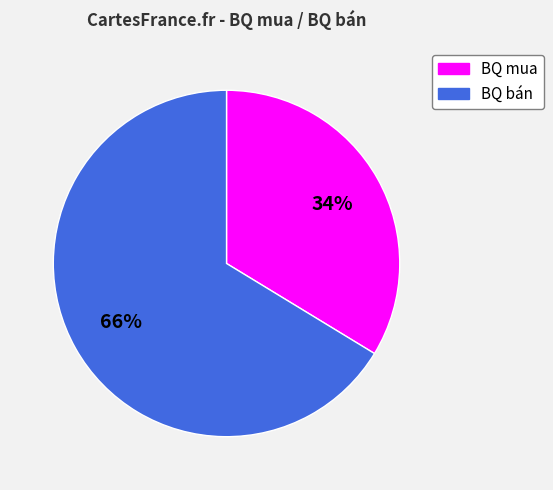

What percentage is the BQ bán slice, to the nearest percent?

66%